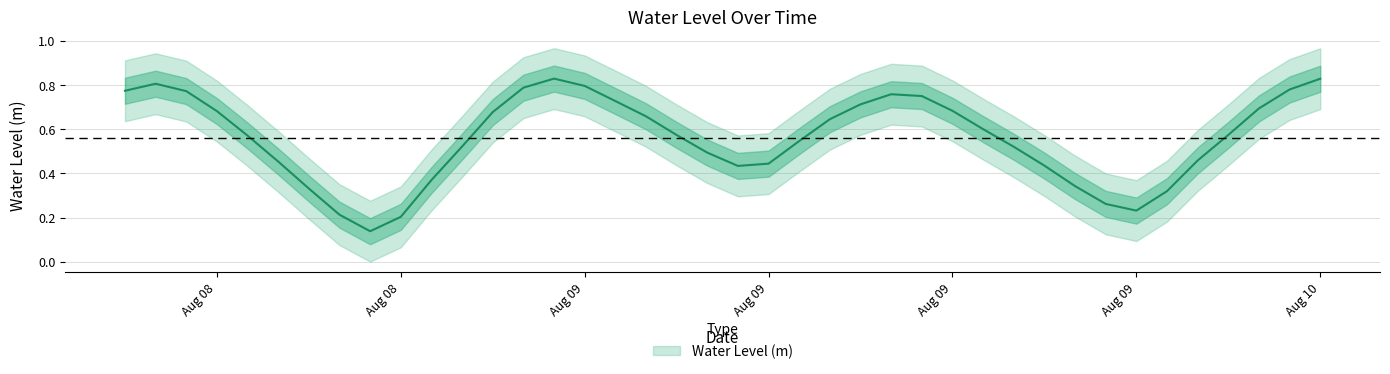

True or false: the data shows 0.7 at Aug 09.

False